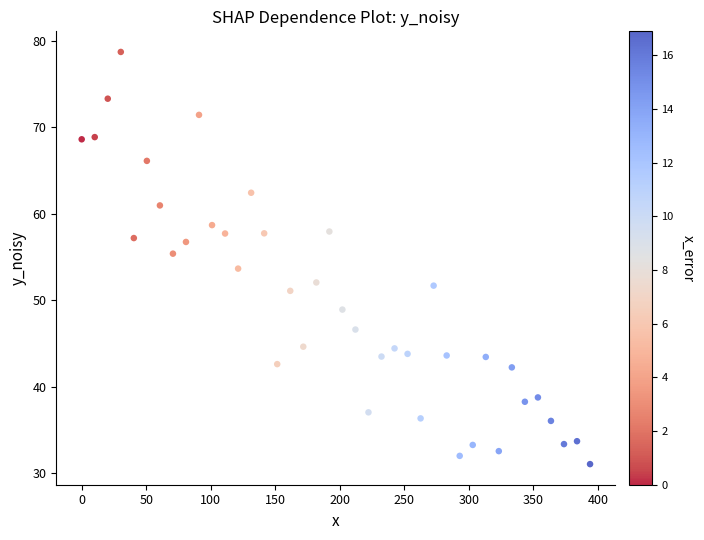

What is the range of X values (max minus min)?

393.9